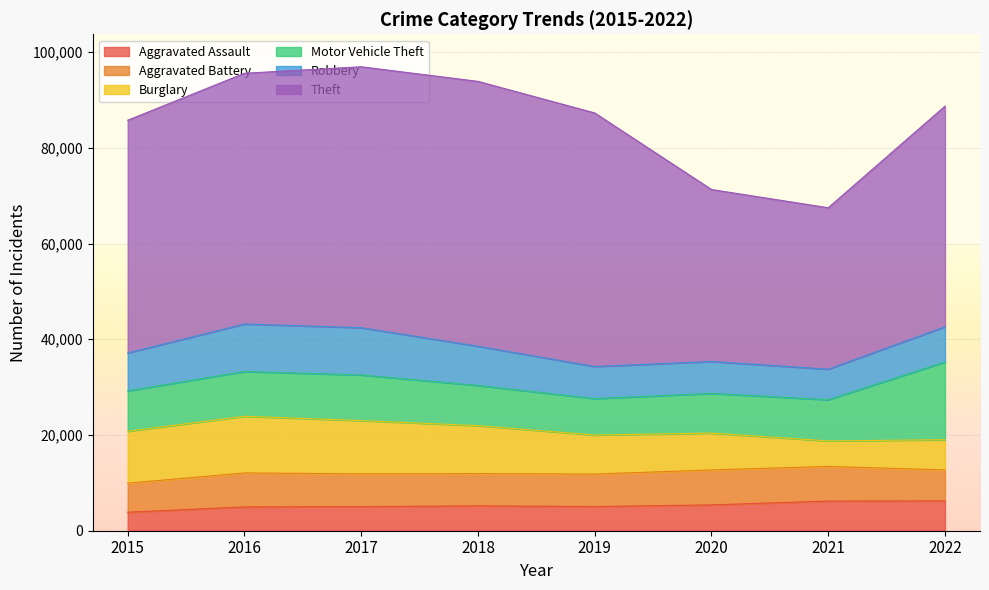

True or false: Theft has more than 2 points higher than both neighbors.

False